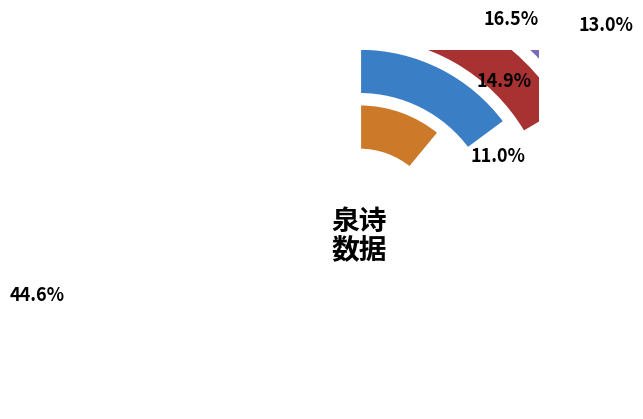

To the nearest percent, what is the difference between the 那霸泉·昔年观地志 and 鸣琴泉·昔闻流水操 slice percentages?

2%